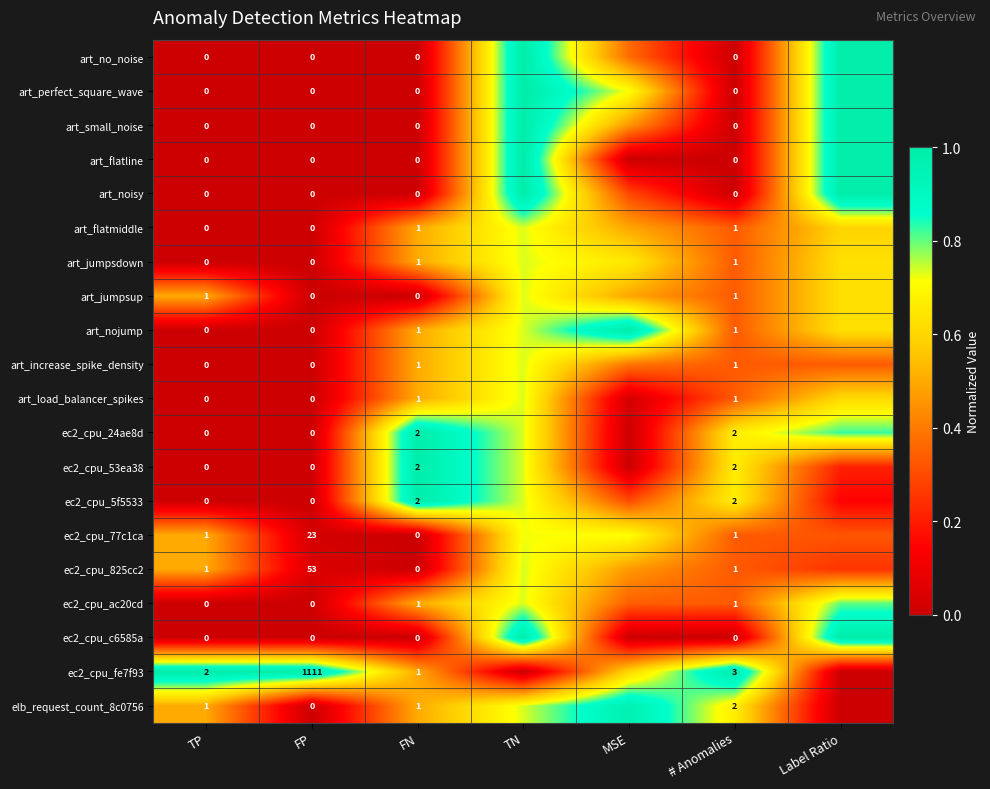

Is the value of ec2_cpu_825cc2 at FP greater than the value of art_nojump at TP?

Yes